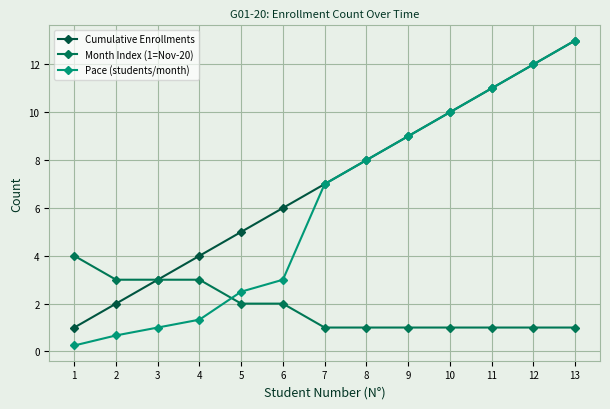

How many lines are shown in the chart?

3